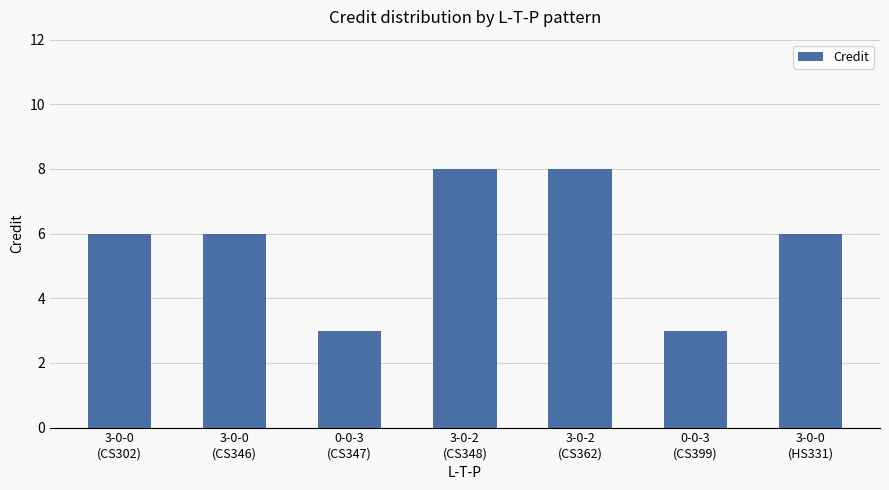

Reading right to left, what are all the values shown in this chart?

6	3	8	8	3	6	6